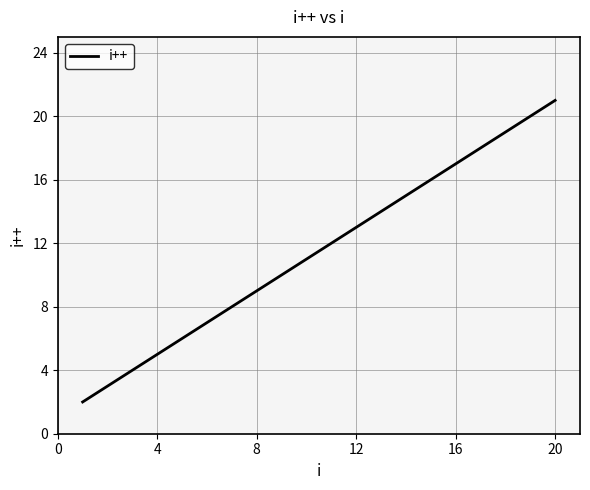

What is the difference between the maximum and minimum values?

19